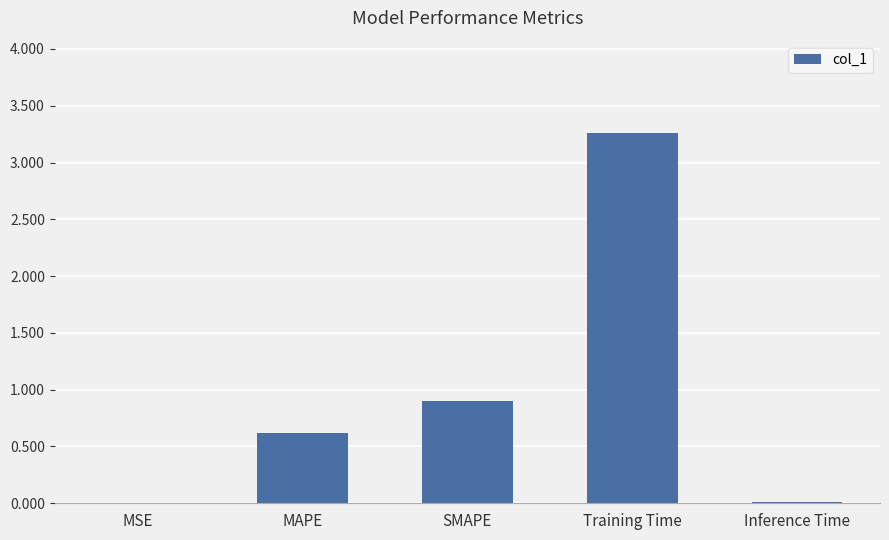

Between MAPE and MSE, which is larger?

MAPE